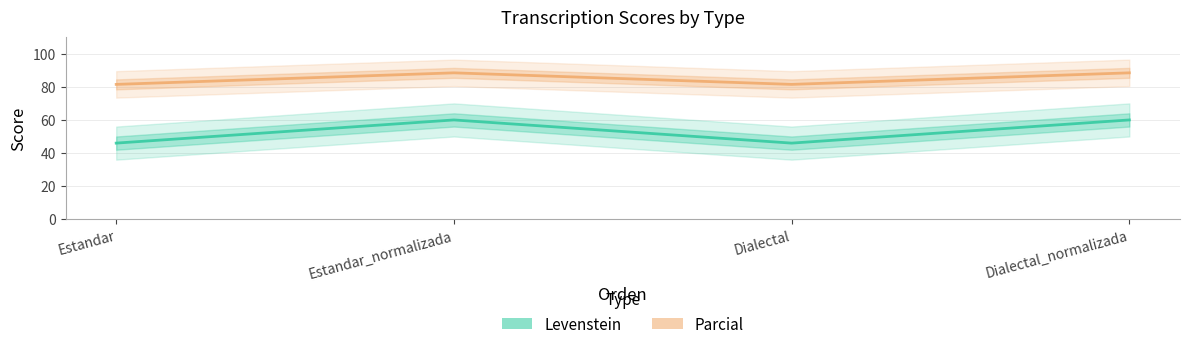

List the labels in order of Parcial value, smallest first.

Estandar, Dialectal, Estandar_normalizada, Dialectal_normalizada